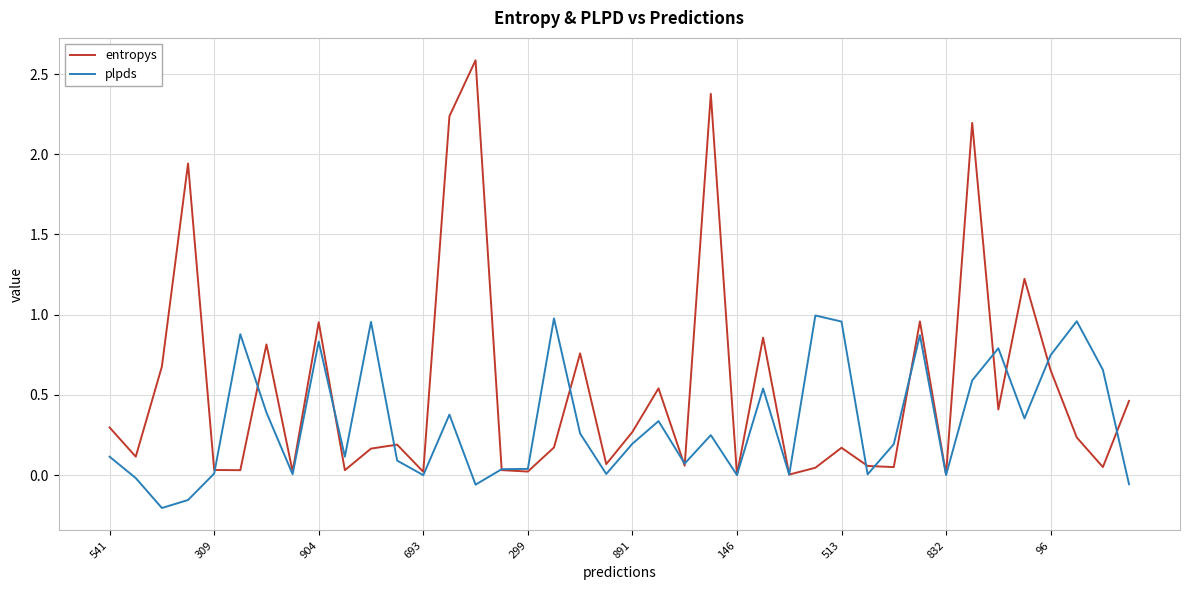

Which series has the largest total across all categories?

entropys